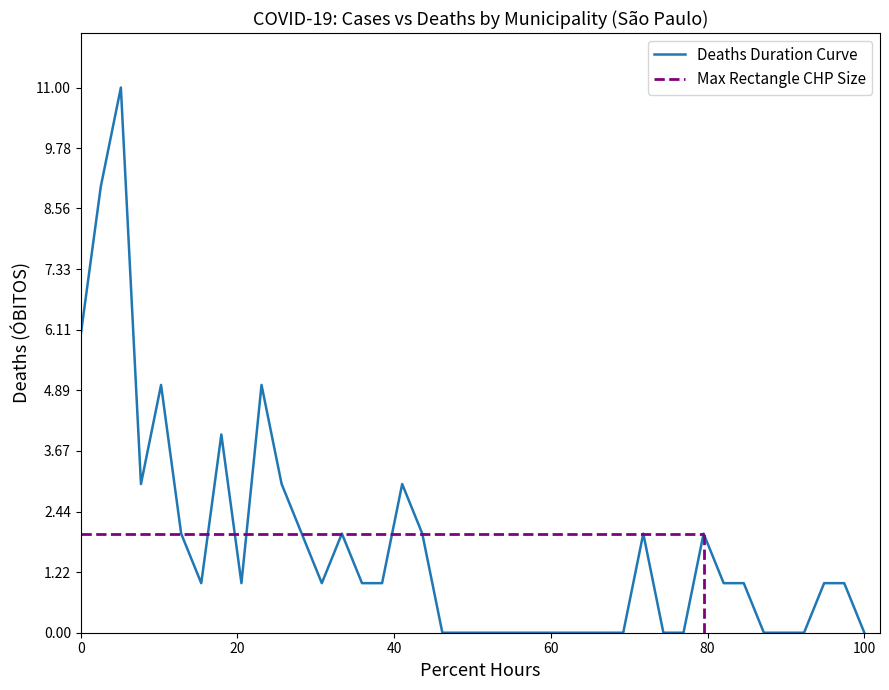

Is this an area chart (filled region under the line)?

No